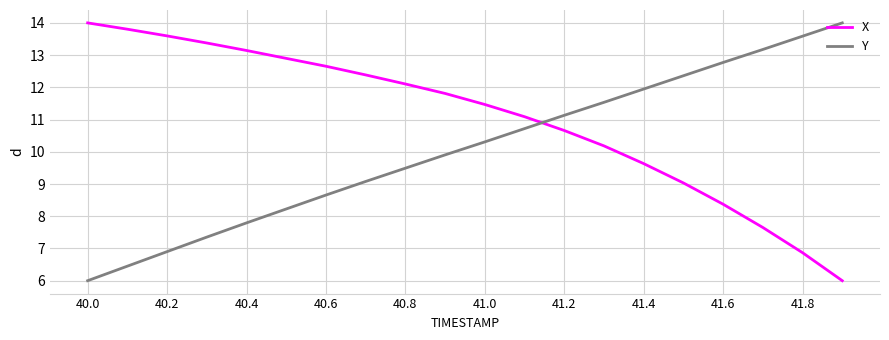

What is the greatest value displayed?

14.0